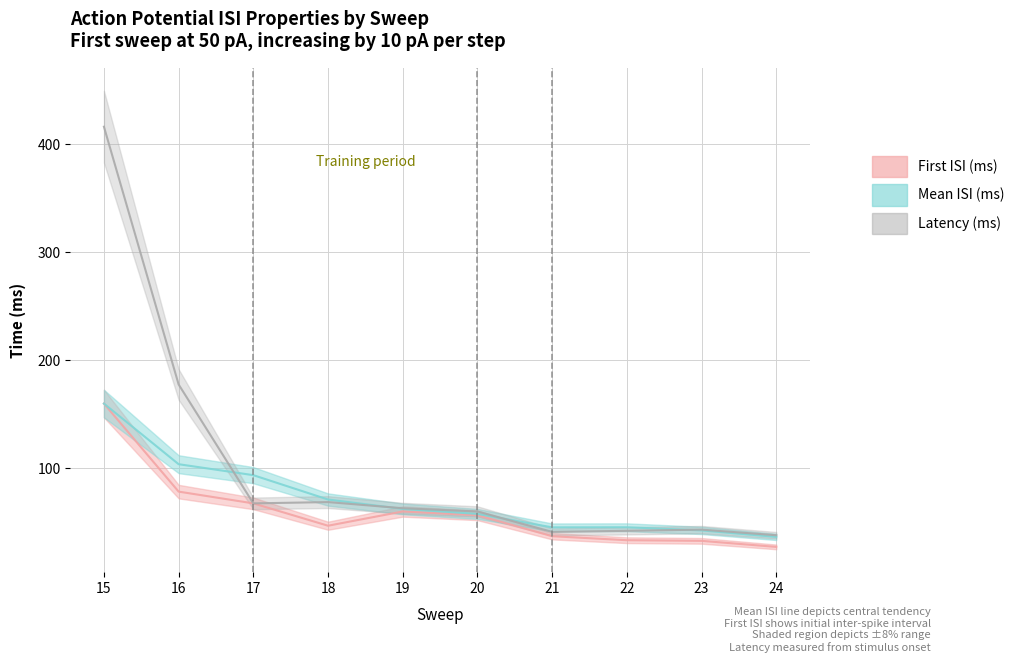

Which category has the highest value across all series?

15